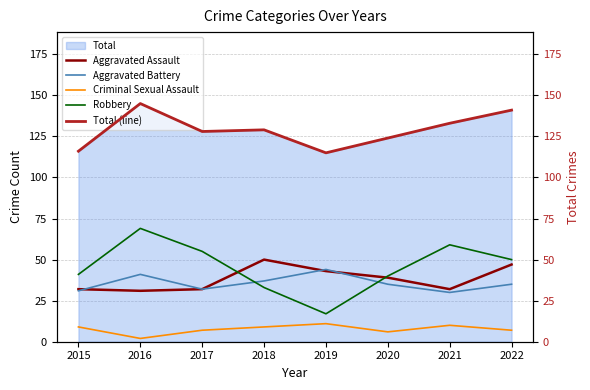

Rank the categories by Criminal Sexual Assault value from lowest to highest.

2016, 2020, 2017, 2022, 2015, 2018, 2021, 2019